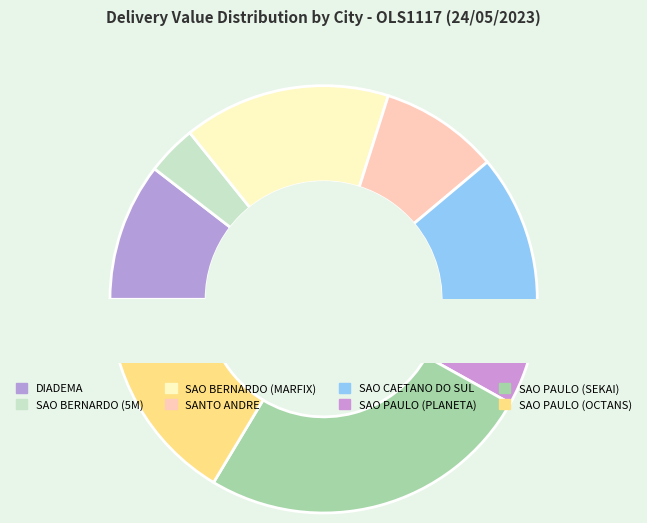

The SAO PAULO (OCTANS) slice represents 28% of the pie. True or false?

False